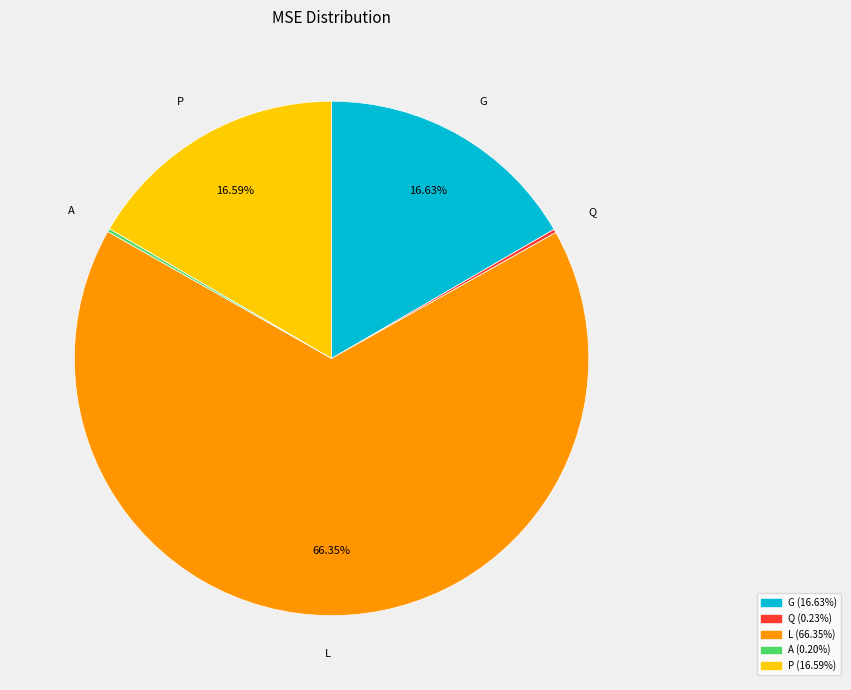

Which slice represents more than half of the pie?

L